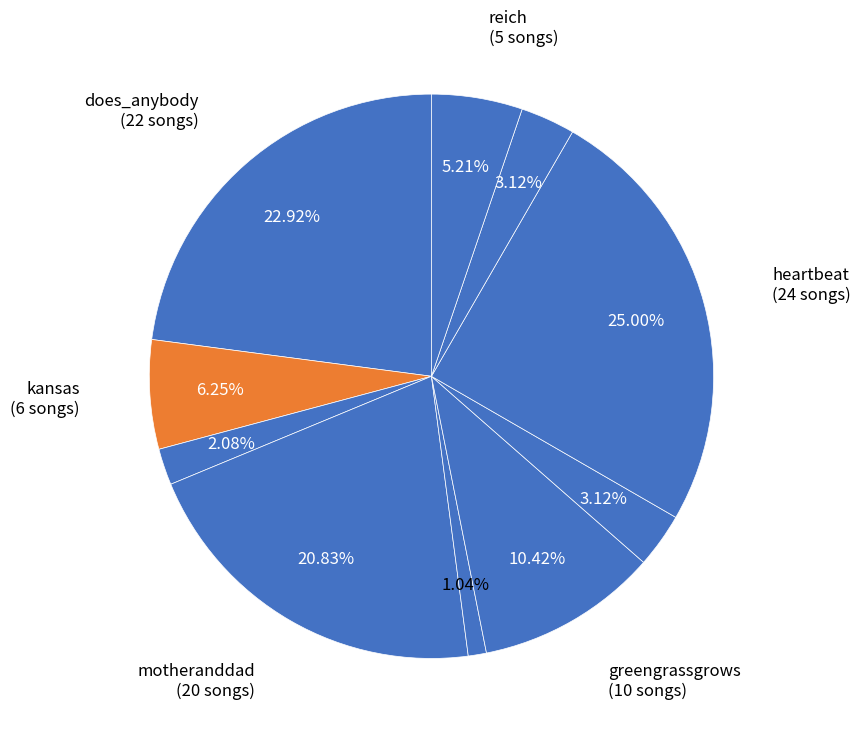

What is the smallest slice in the pie chart?

goodnight